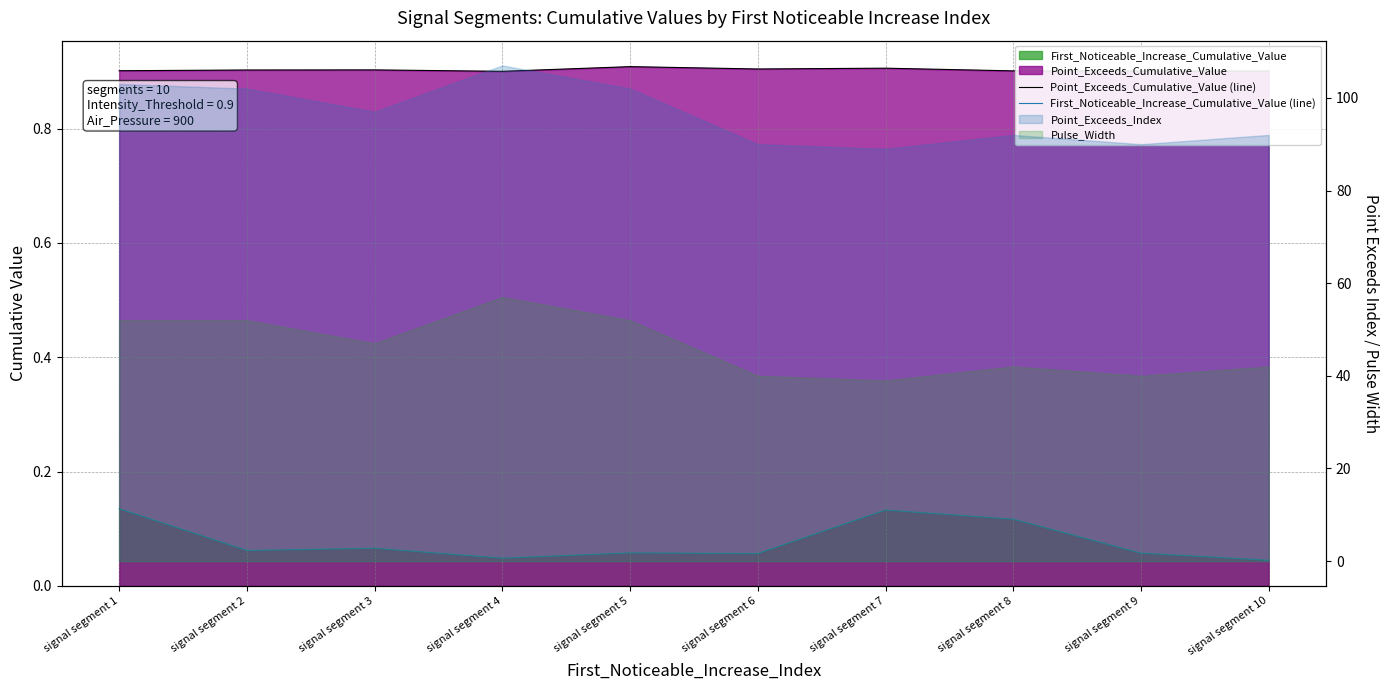

True or false: First_Noticeable_Increase_Cumulative_Value (line) and Point_Exceeds_Cumulative_Value (line) intersect in this chart.

False